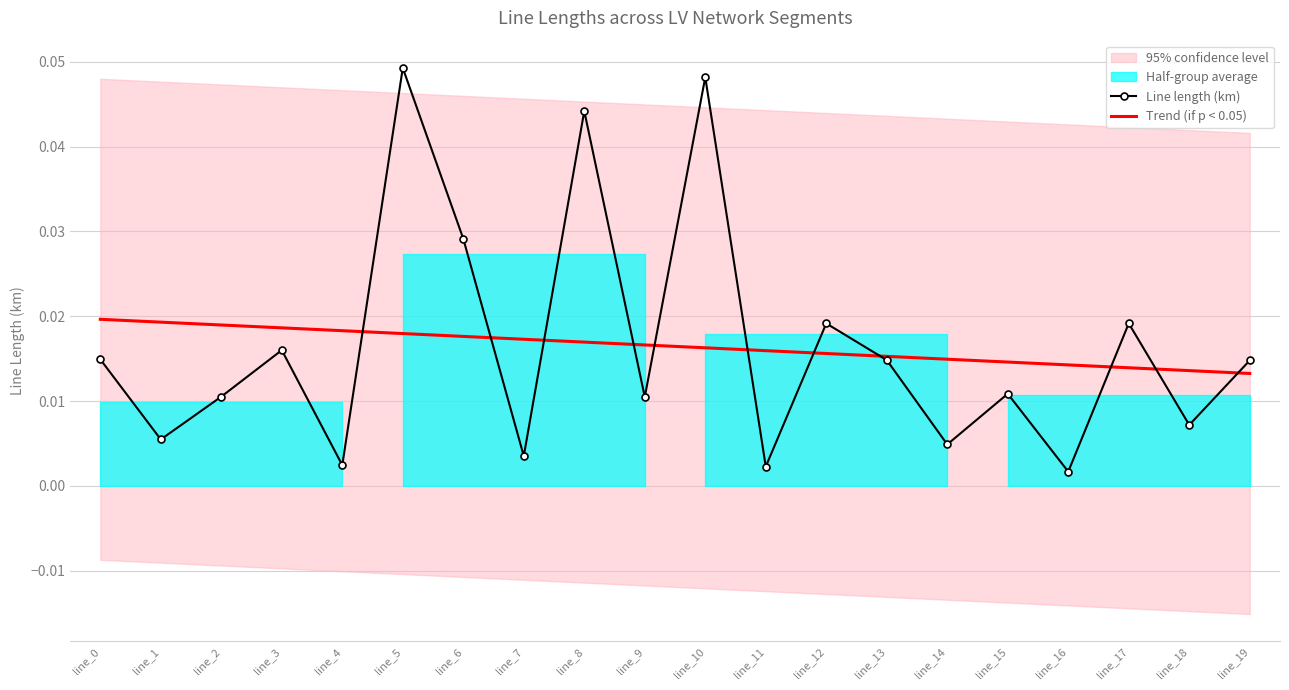

Between line_7 and line_4, which is larger?

line_7